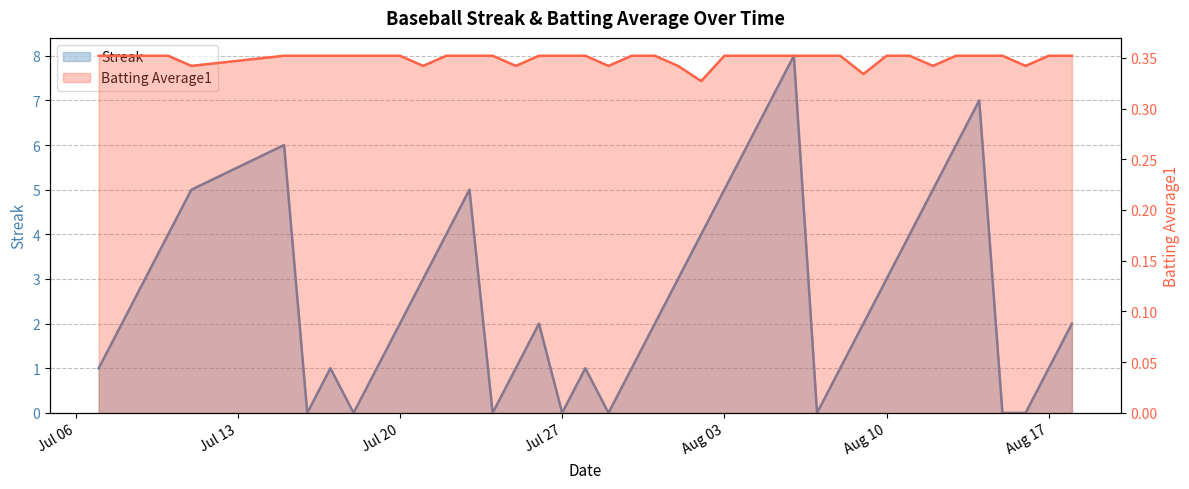

Which label corresponds to the largest value in the chart?

2010-08-06